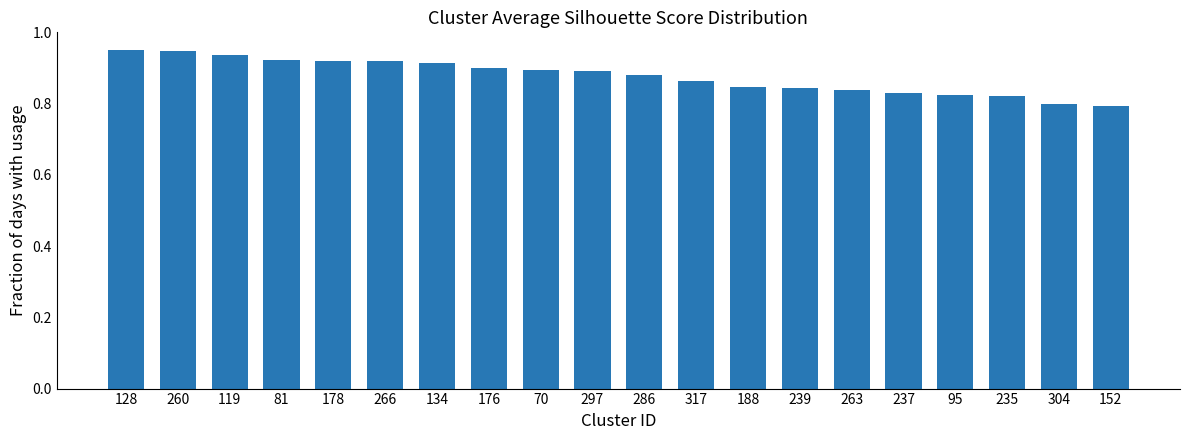

How many values are between 0 and 1?

20